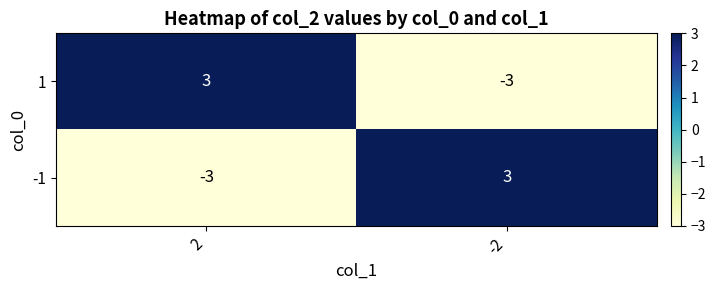

What is the difference between the highest and lowest values at -2?

6